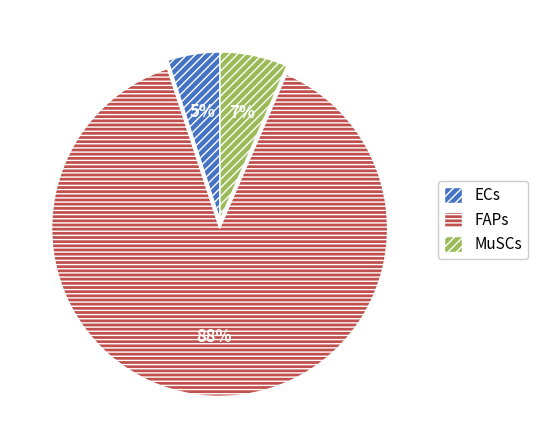

How many slices are in this pie chart?

3